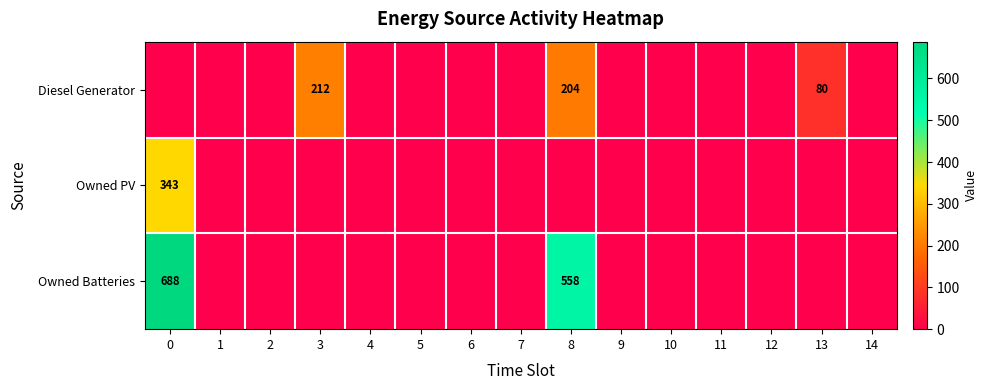

Is it true that Diesel Generator equals 204 at 8?

True